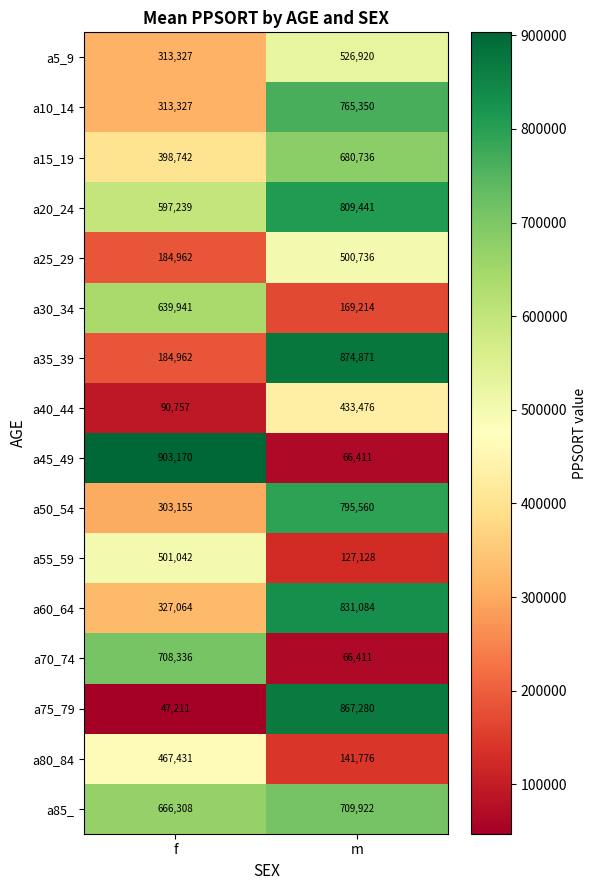

The value of a5_9 at m is 526920. True or false?

True